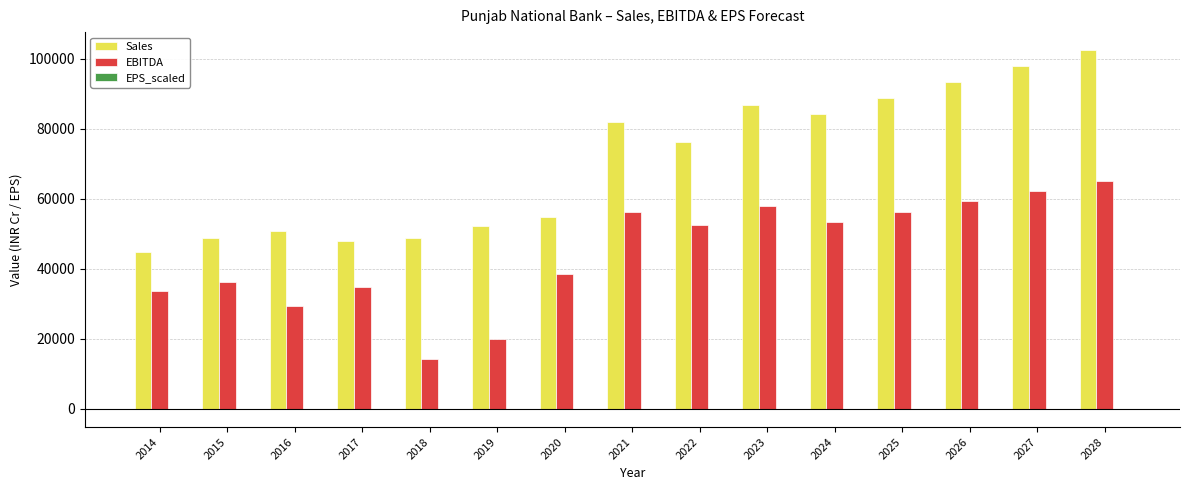

How many values in the EBITDA series exceed 52545?

8